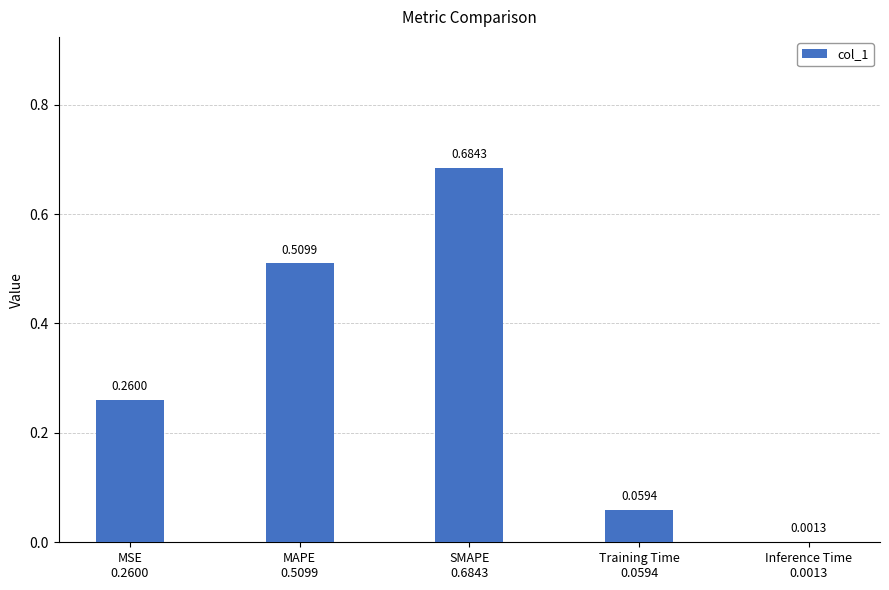

What is the sum of the values at Training Time
0.0594 and MAPE
0.5099?

0.6